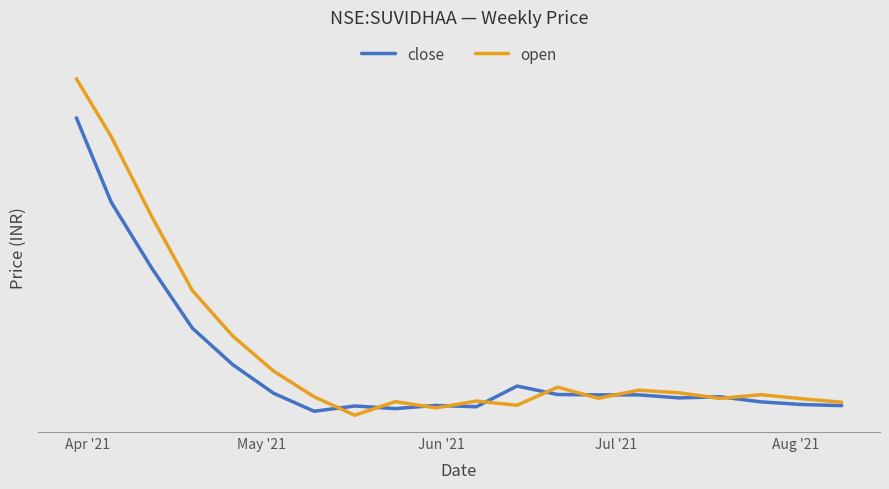

What are all the series names shown in the legend?

close, open